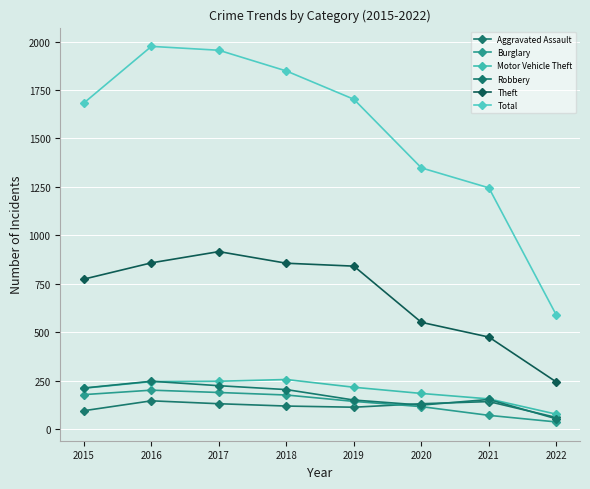

Rank the series by their maximum value, from highest to lowest.

Total, Theft, Motor Vehicle Theft, Robbery, Burglary, Aggravated Assault